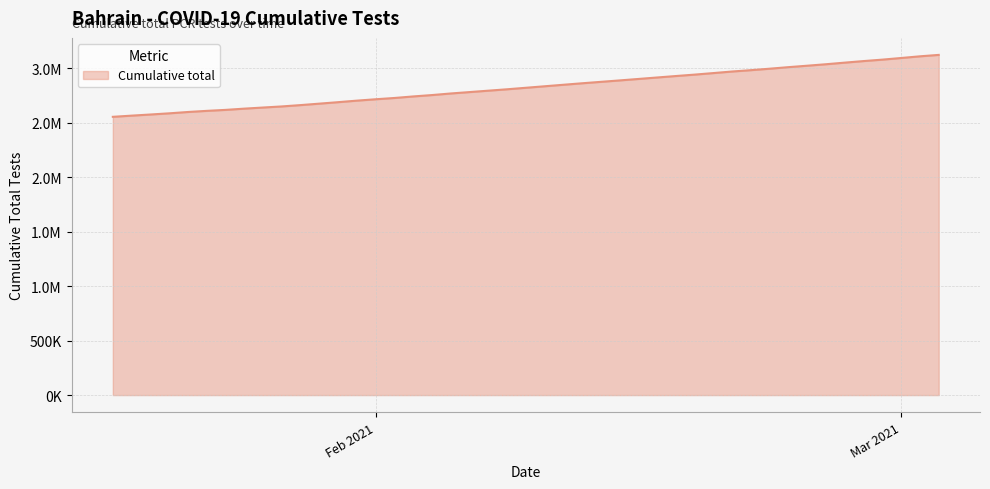

What is the average value?

2824556